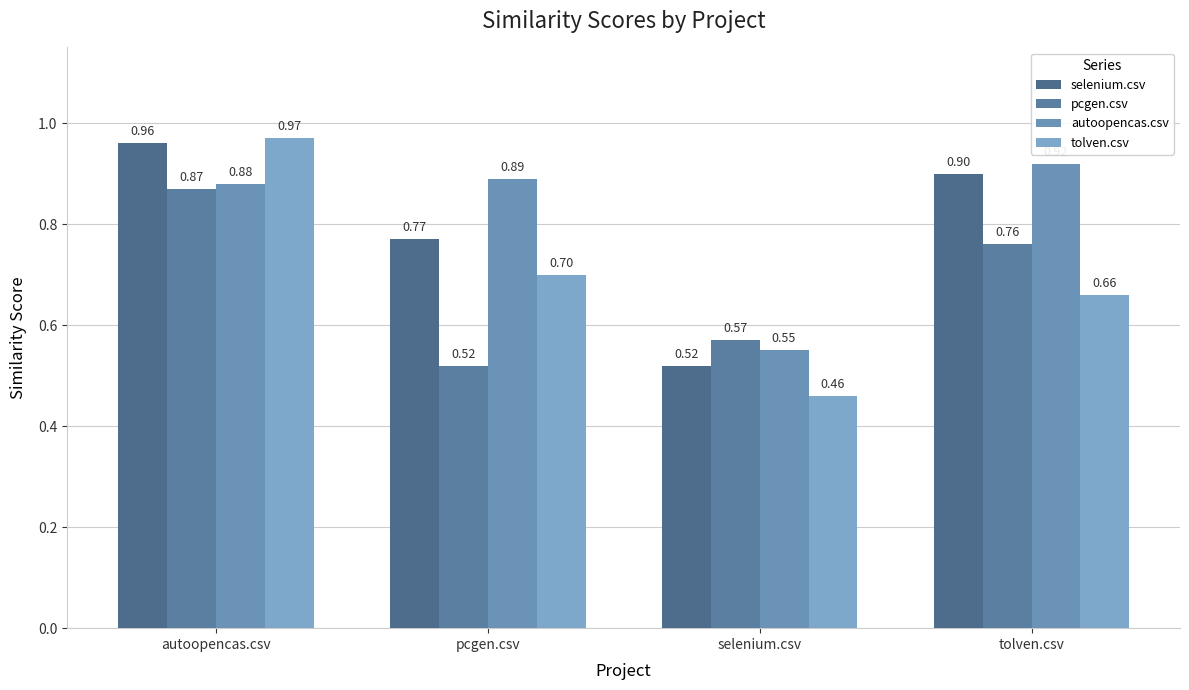

Is it true that pcgen.csv equals 0.9 at autoopencas.csv?

True